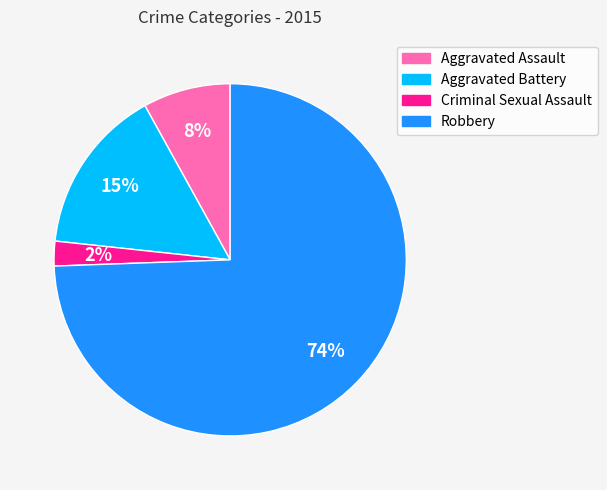

Which has a higher value, Aggravated Assault or Criminal Sexual Assault?

Aggravated Assault